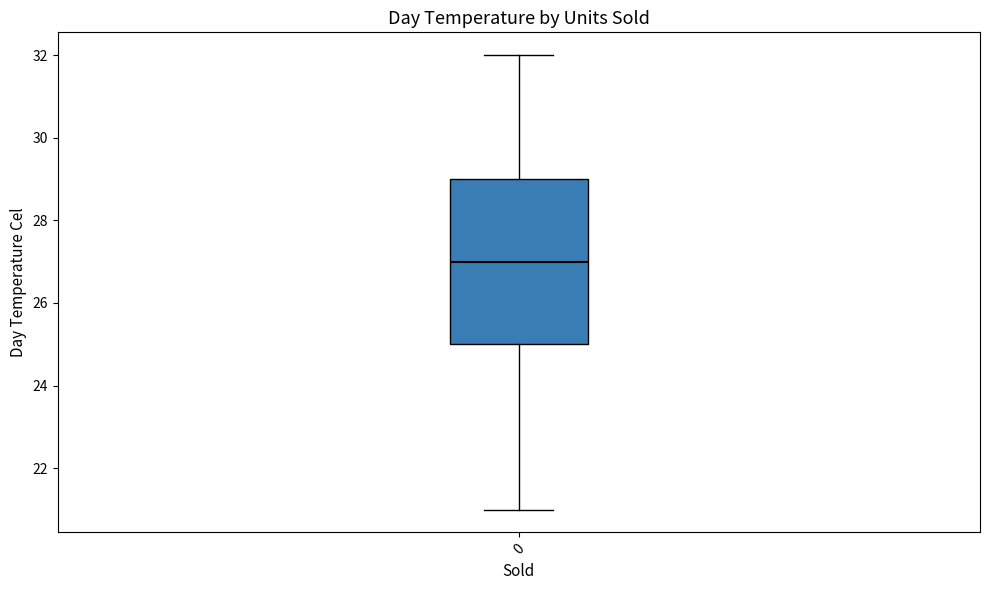

Read this box plot against the y-axis: the position of the median line, the range covered by the box, and the ends of both whiskers. The values are not printed on the chart, so give them approximately, as read against the axis.

median 27, box 25 to 29, whiskers 21 to 32